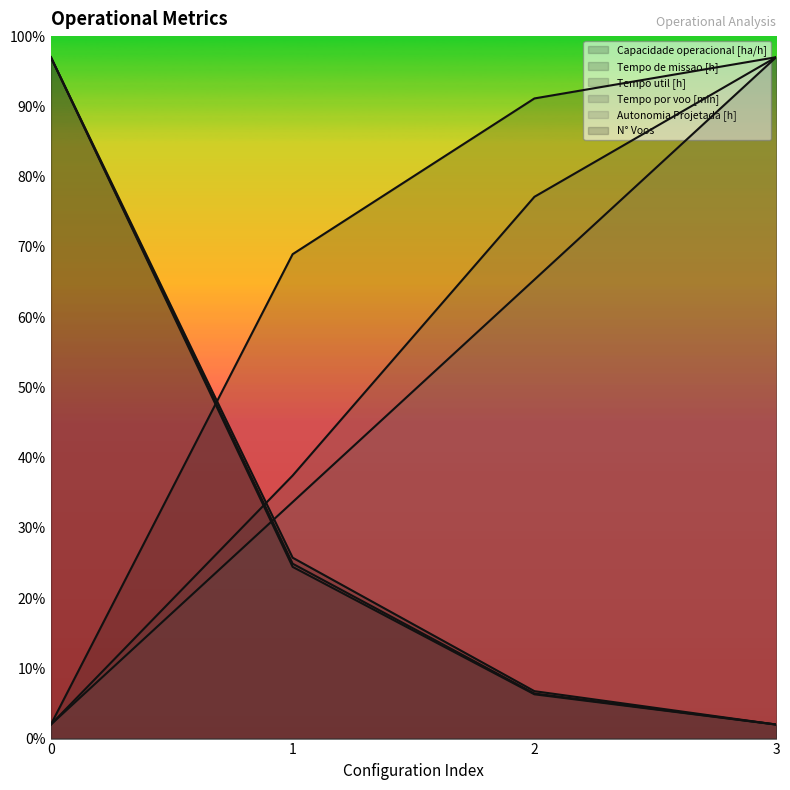

Does the chart have visible grid lines?

No